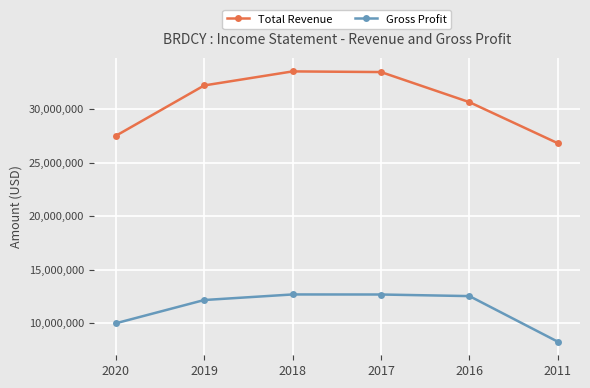

True or false: Gross Profit and Total Revenue intersect in this chart.

False